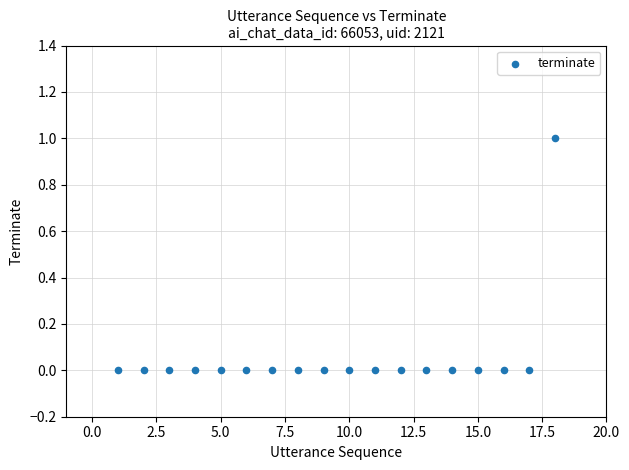

What is the range of X values (max minus min)?

17